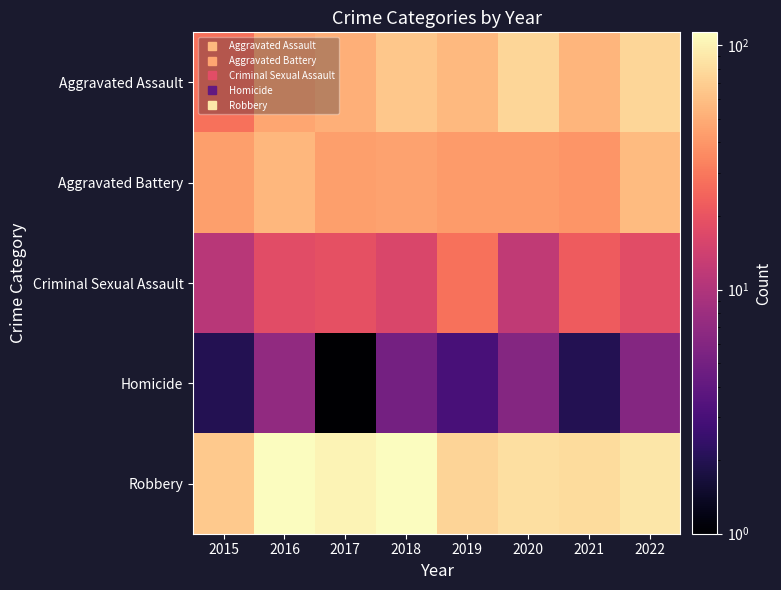

Between 2016 and 2020, which is larger?

2020